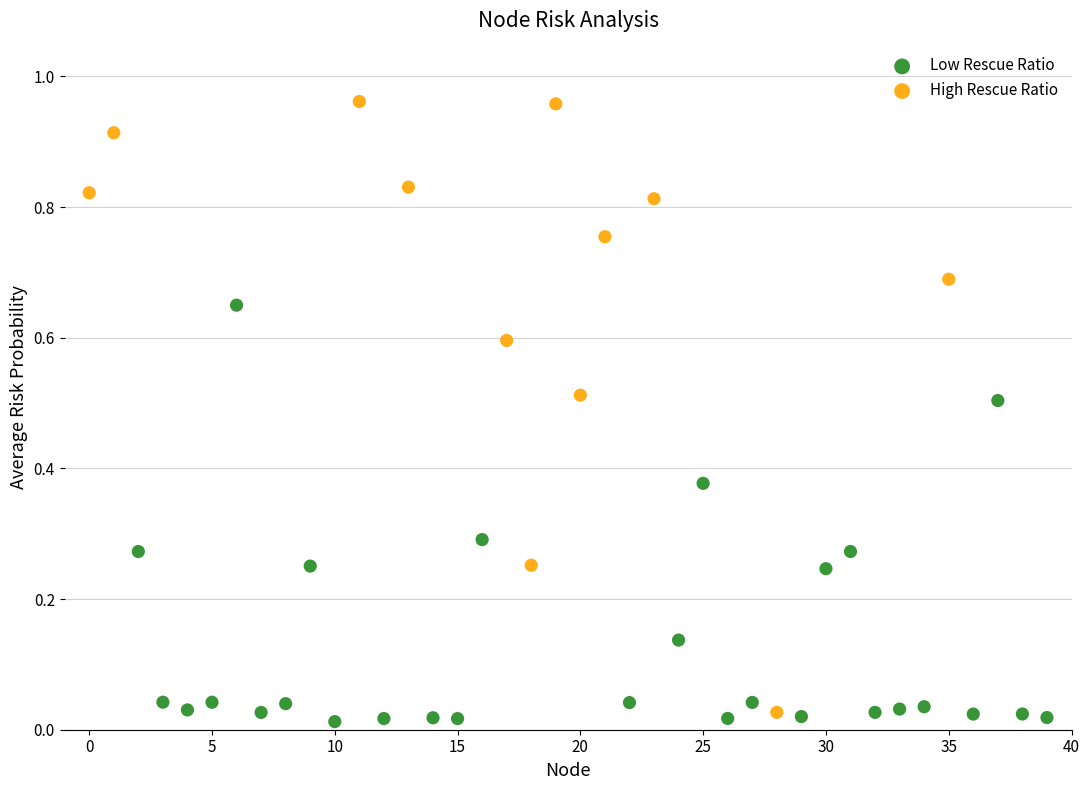

Which series reaches the minimum Y coordinate?

Low Rescue Ratio